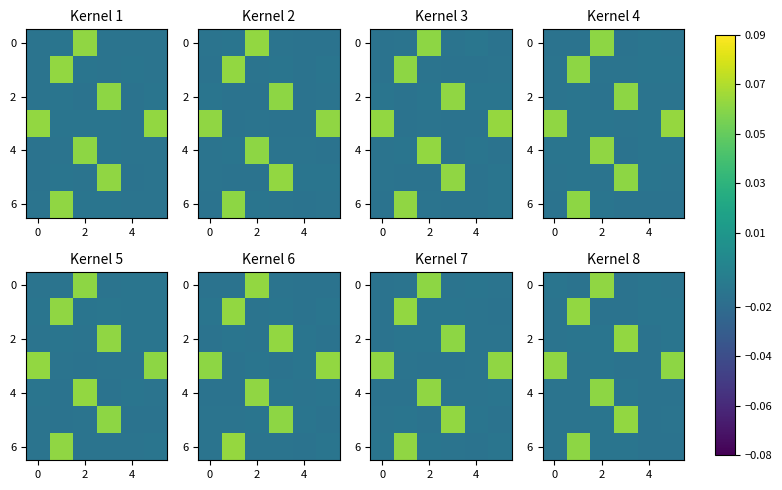

How many negative values does the row_4 series have?

5